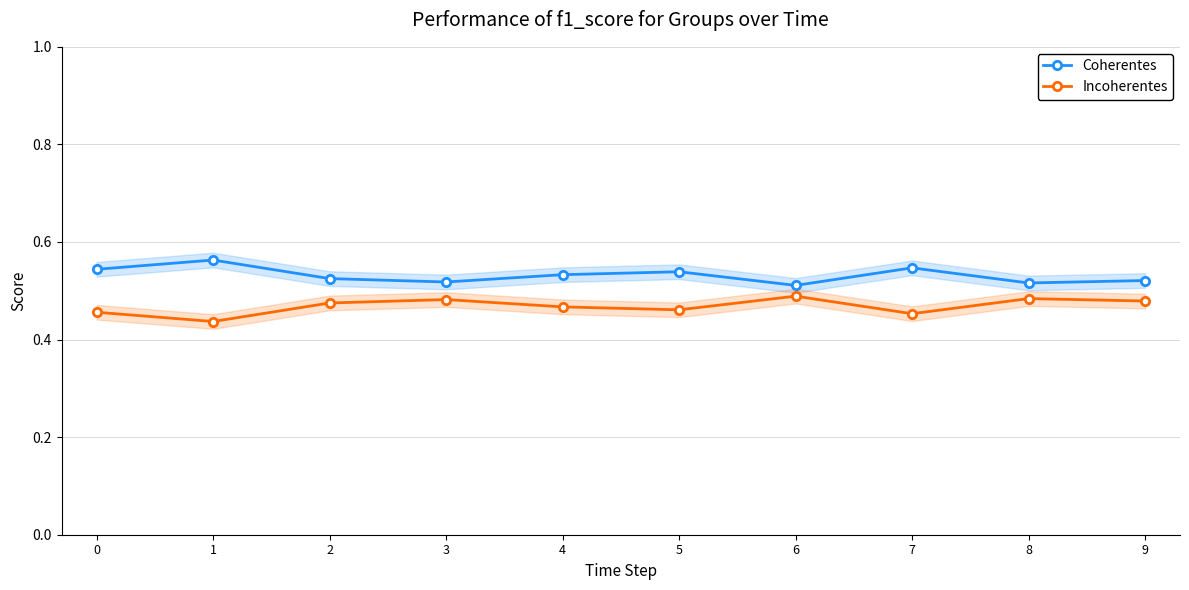

What is the average value of the Incoherentes series?

0.5